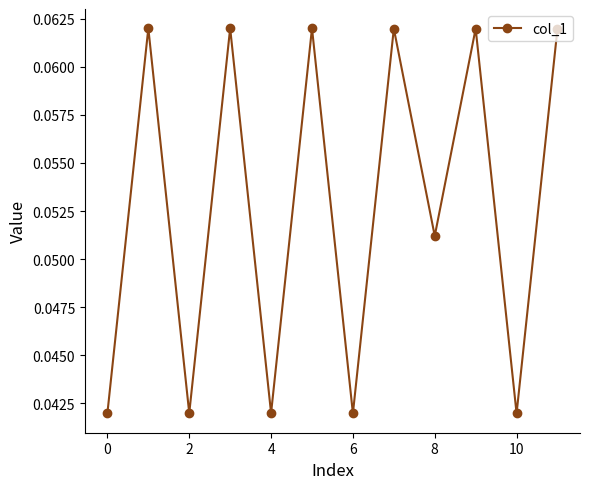

How many points are lower than both their immediate neighbors (excluding endpoints)?

5